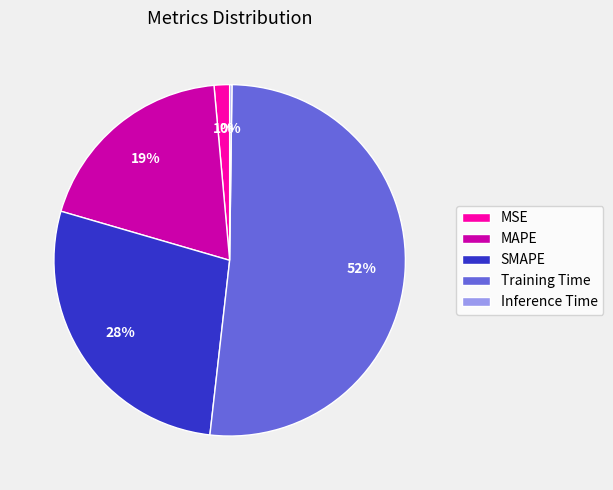

To the nearest percent, what portion does SMAPE represent?

28%